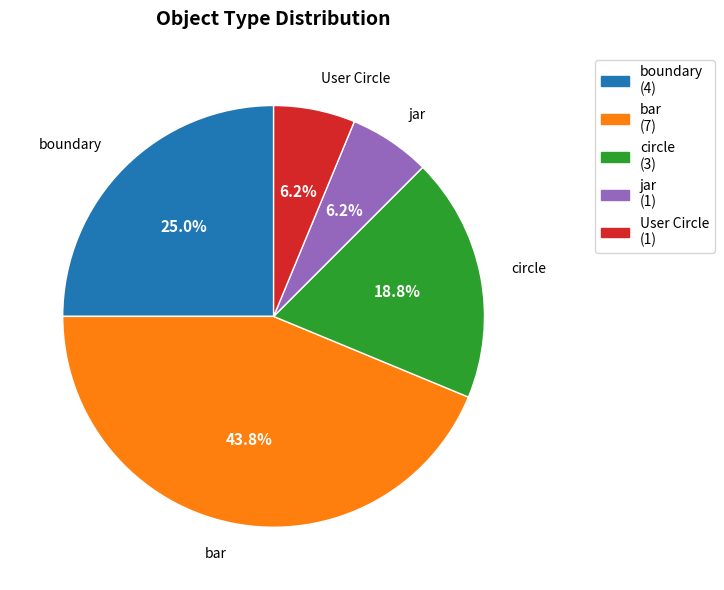

Which slice is the largest?

bar